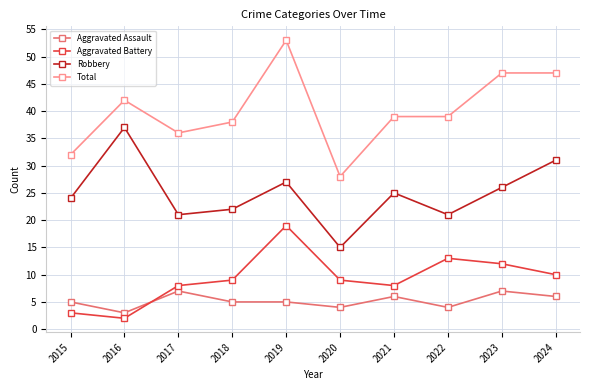

Count the number of categories in the chart.

10